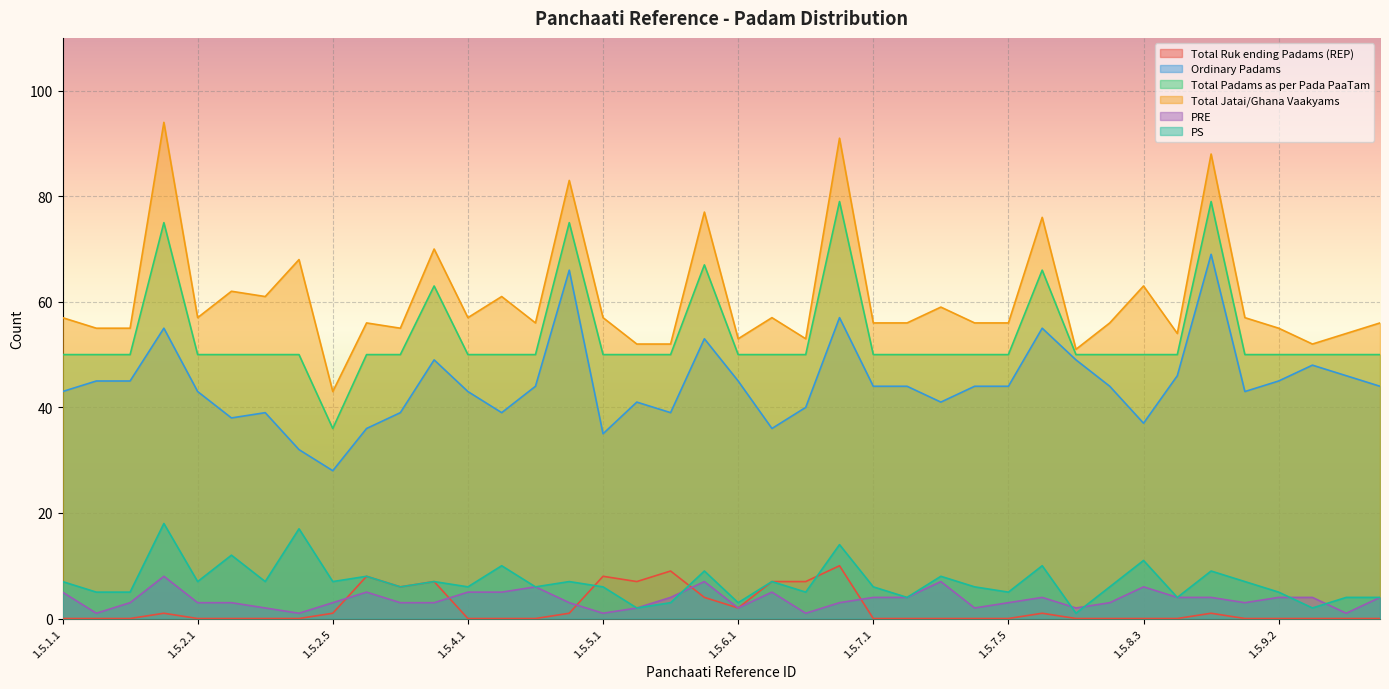

How many lines are shown in the chart?

6